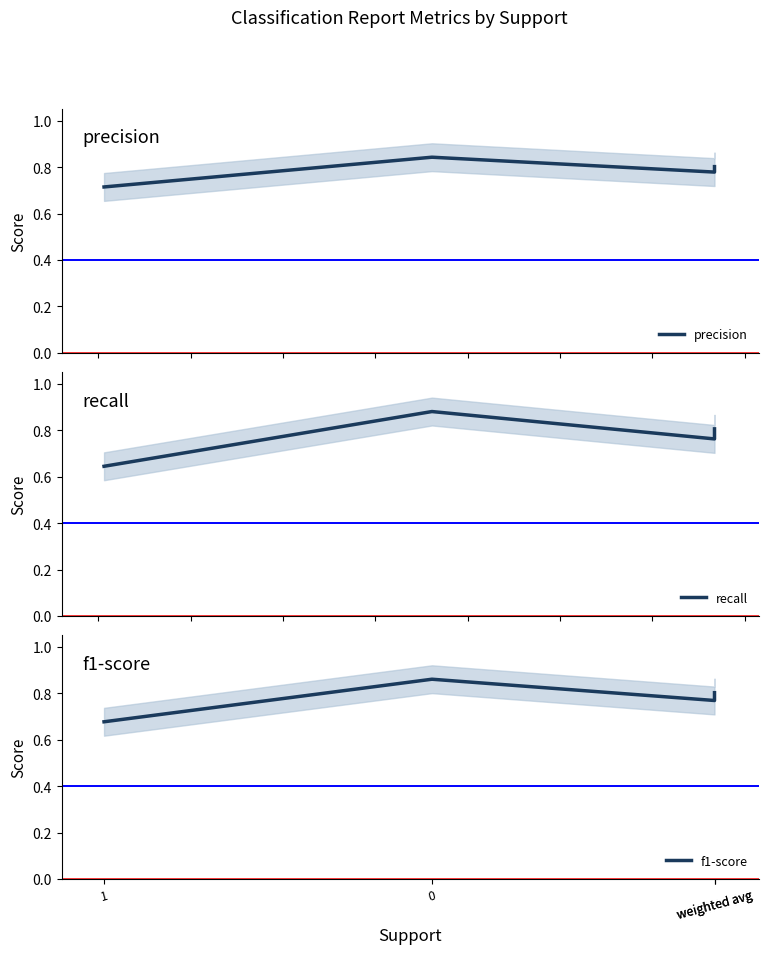

Reading left to right, transcribe all the data shown in this chart.

precision: 1=0.7	0=0.8	weighted avg=0.8	weighted avg=0.8
recall: 1=0.6	0=0.9	weighted avg=0.8	weighted avg=0.8
f1-score: 1=0.7	0=0.9	weighted avg=0.8	weighted avg=0.8